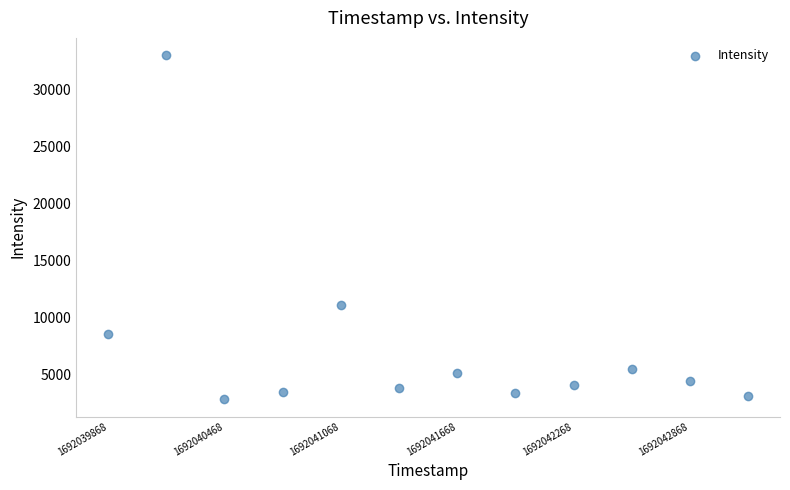

What is the range of Y values (max minus min)?

30160.1